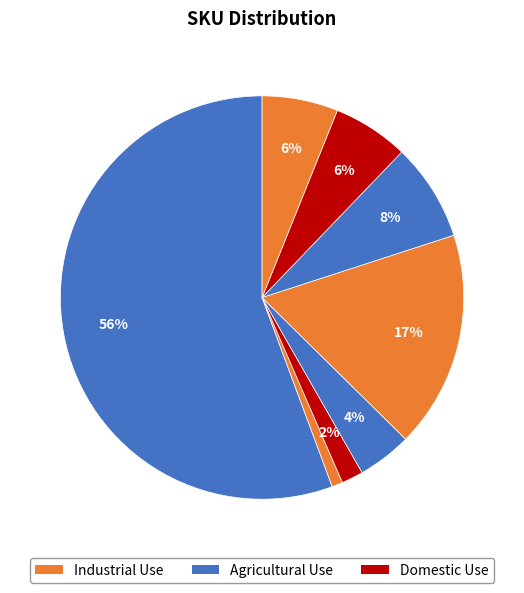

How many segments does this pie chart have?

8